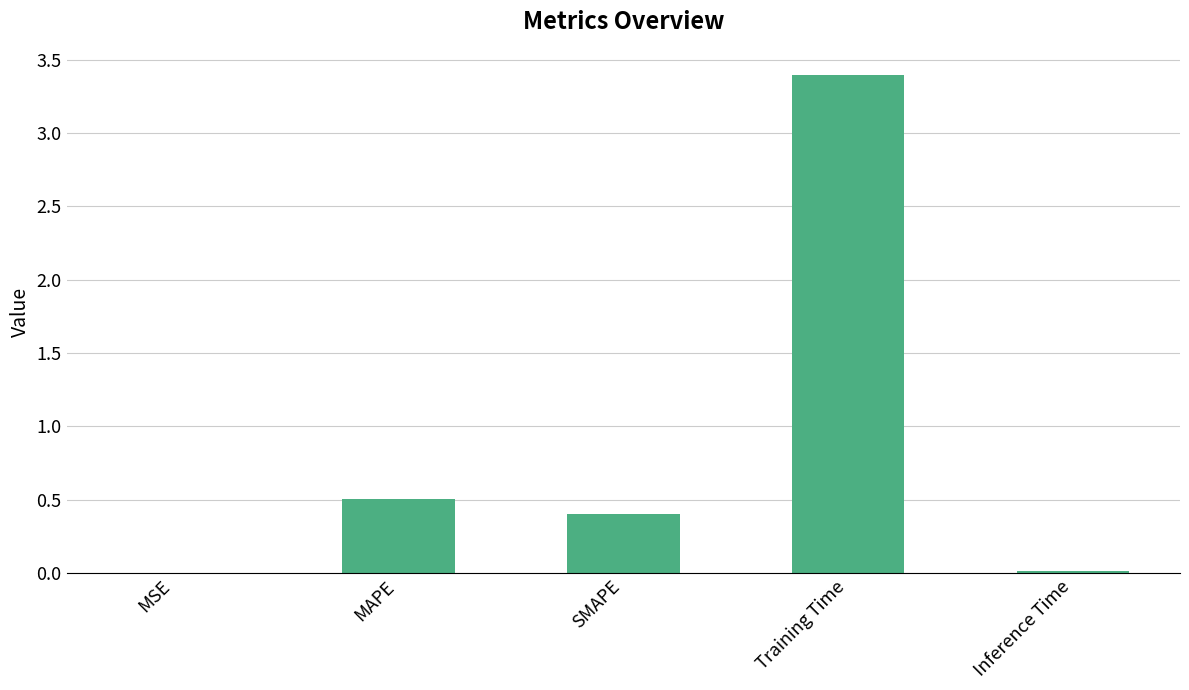

Which has a higher value, MAPE or SMAPE?

MAPE